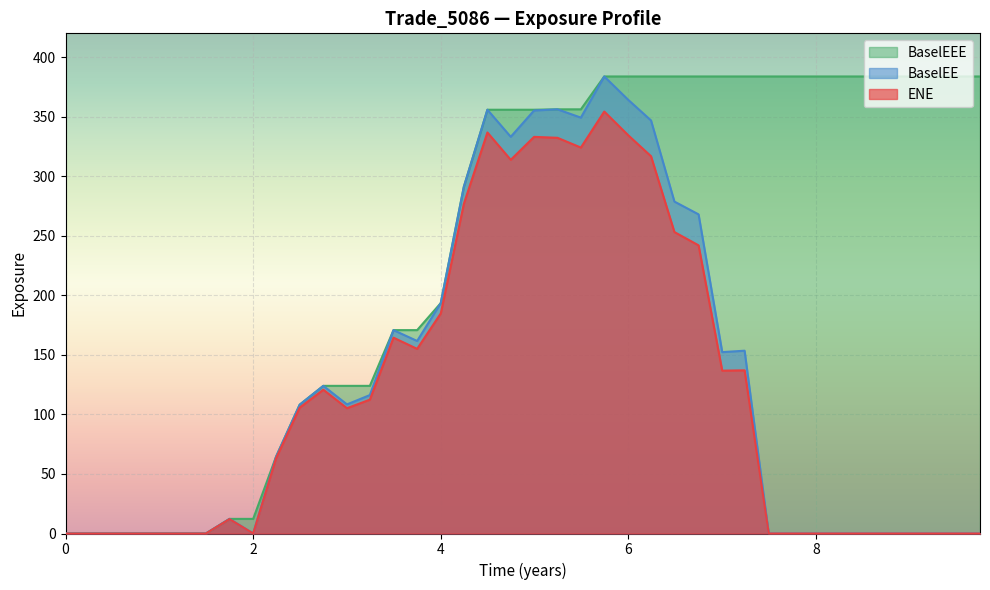

True or false: BaselEE and ENE intersect in this chart.

False